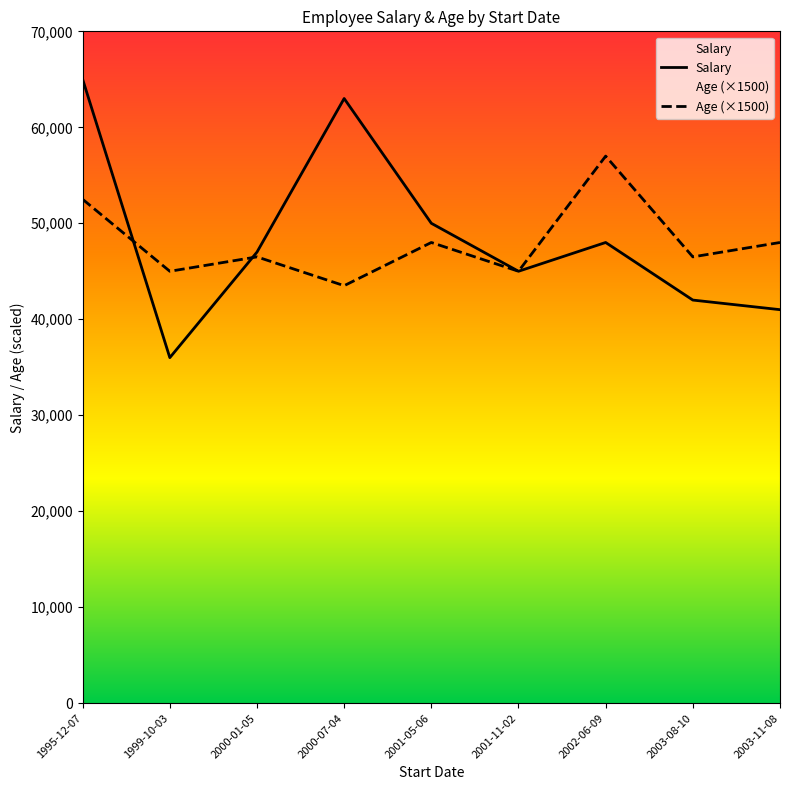

What is the value of the Age (×1500) point at the 3rd from the left?

46500